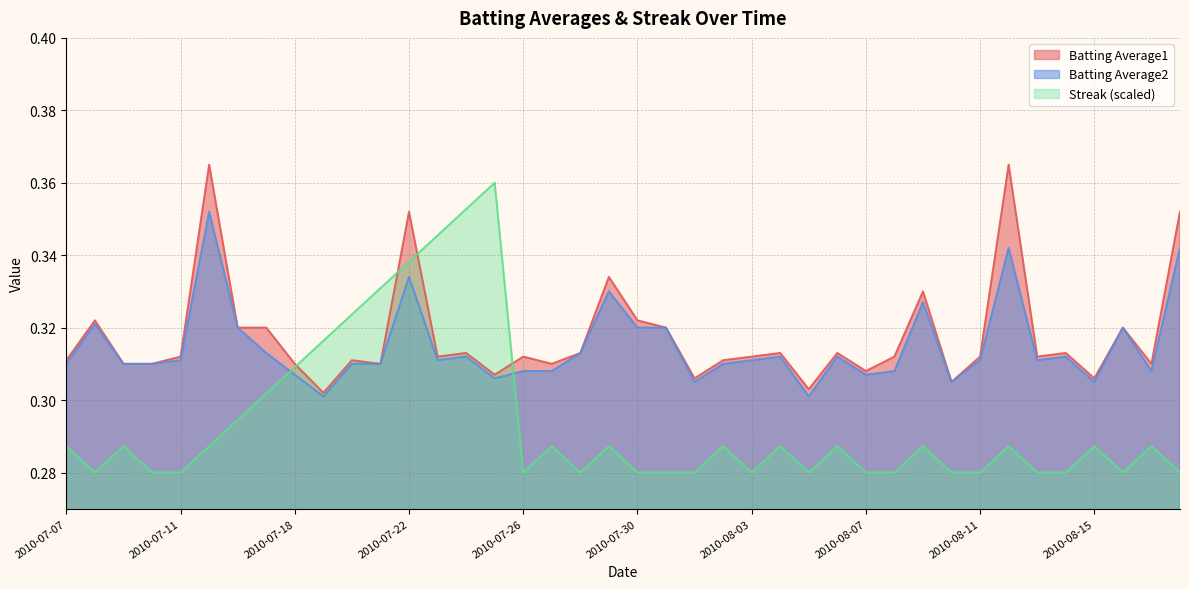

Which series has the largest range (max minus min)?

Streak